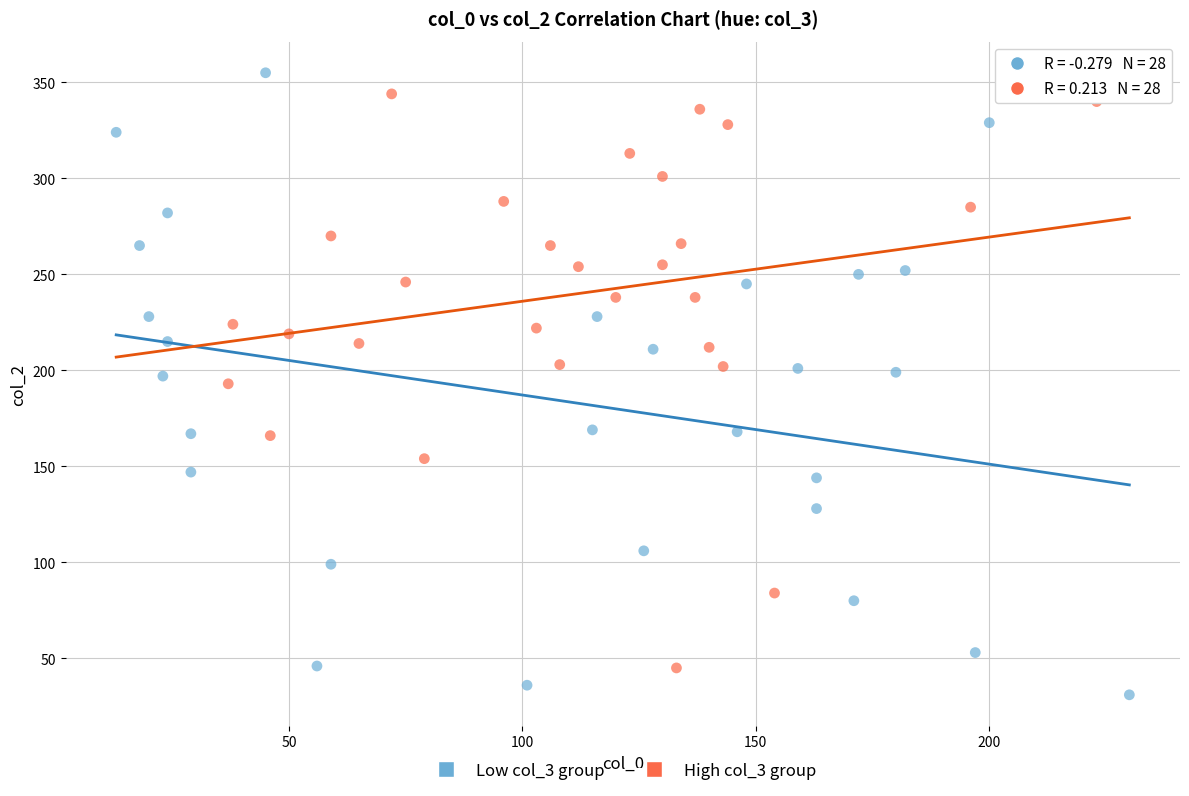

Which series contains the lowest Y value?

Low col_3 group